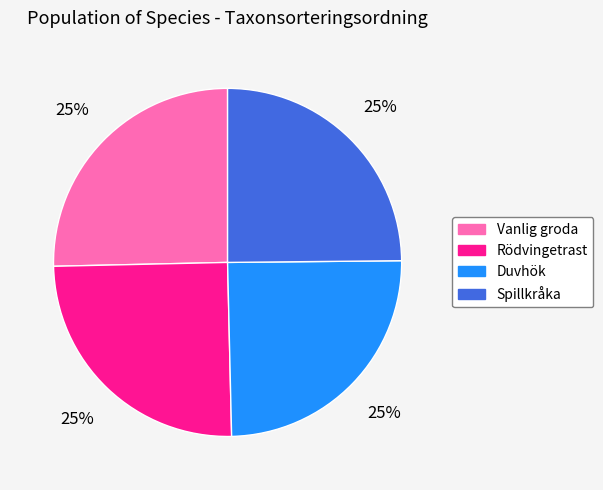

Does Duvhök represent more than half of the total?

No